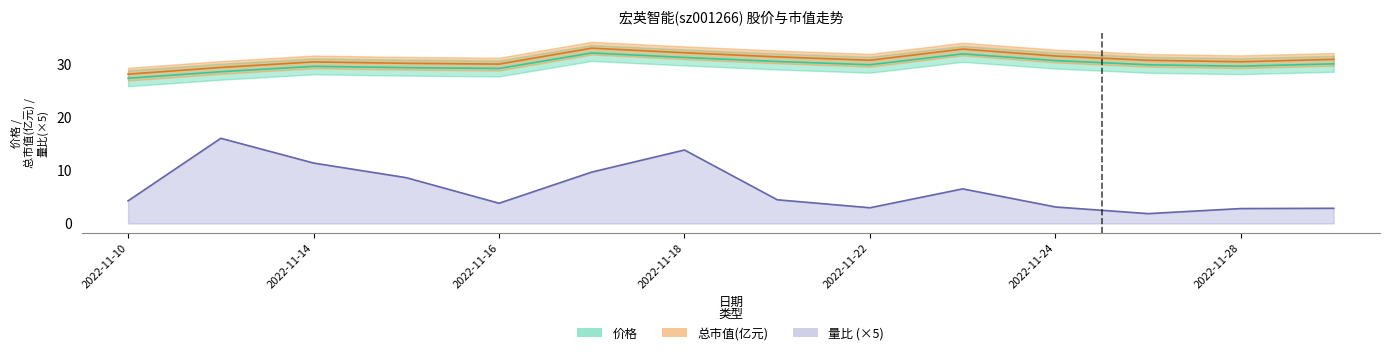

True or false: 总市值(亿元) has a value of 50.1 at 2022-11-18.

False